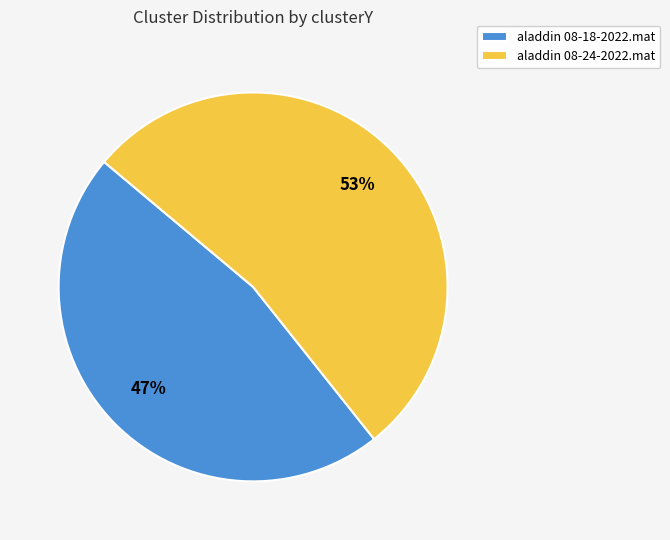

Does any single category account for the majority?

Yes